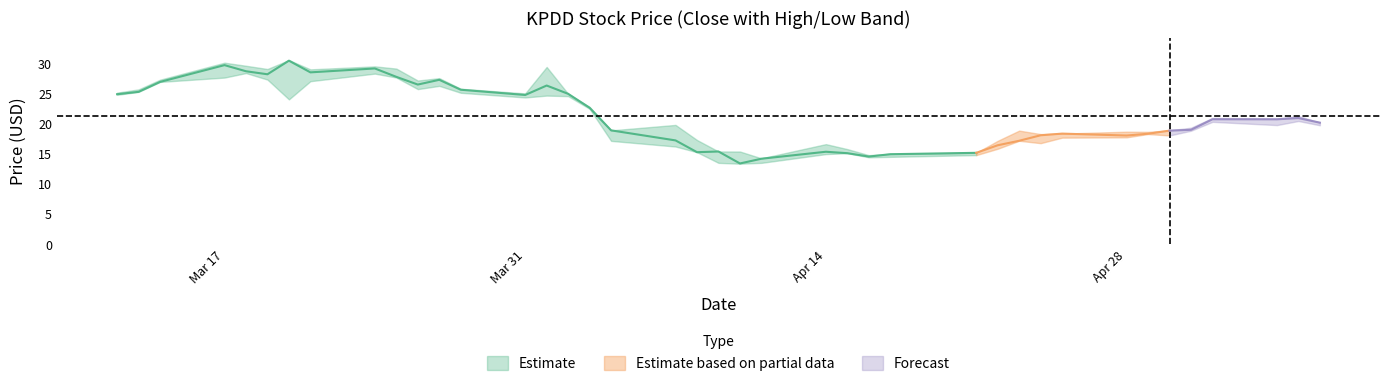

What is the value of the High point at the 37th from the left?

21.0